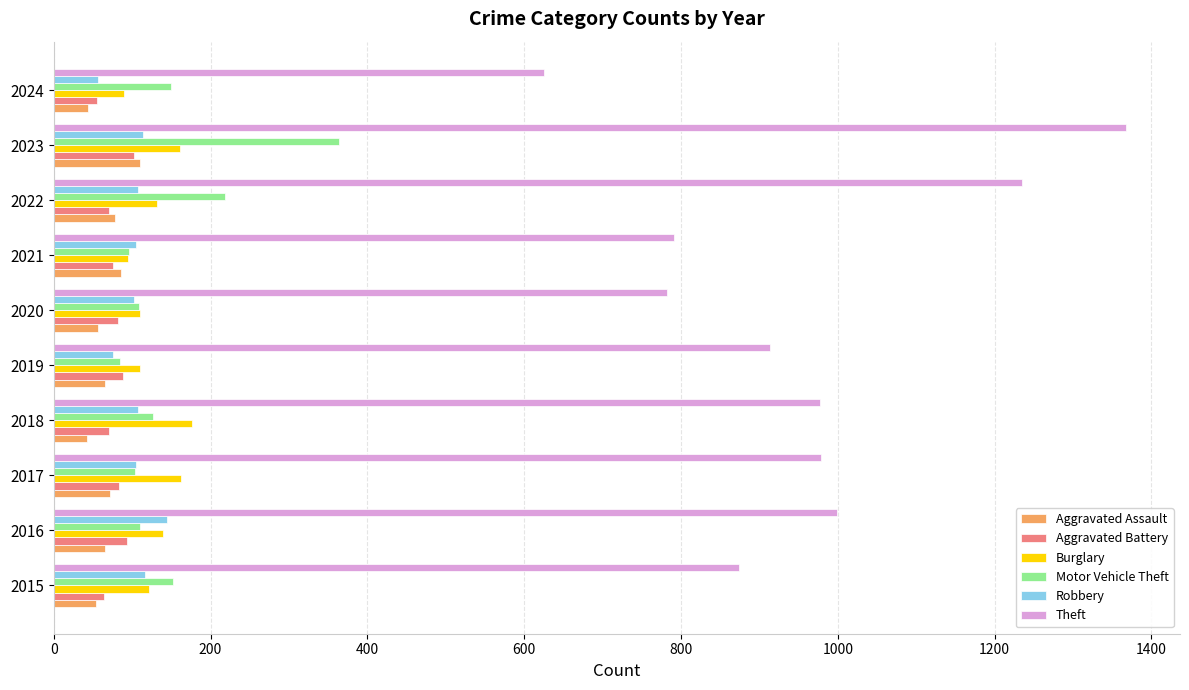

The Motor Vehicle Theft series shows 110 at 2016. True or false?

True